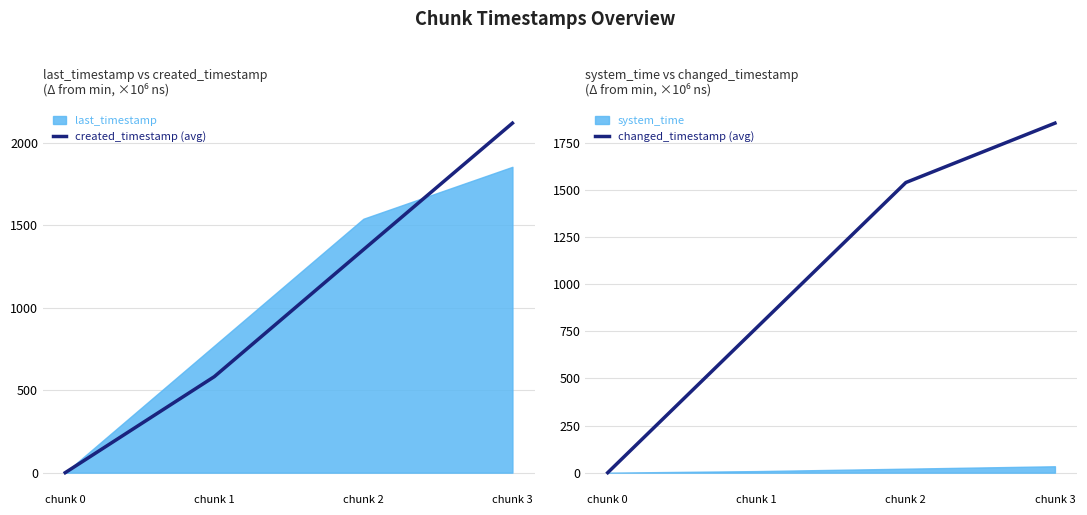

True or false: created_timestamp (avg) has more than 0 points higher than both neighbors.

False